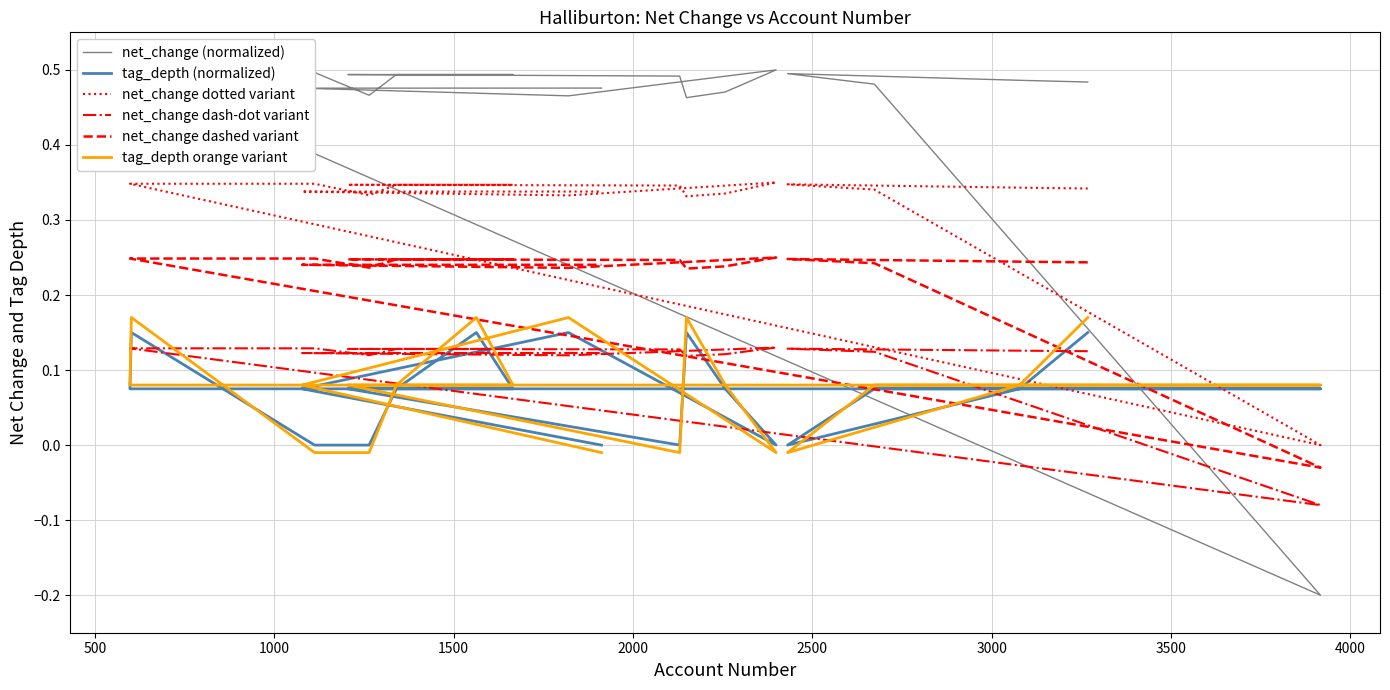

What is the total value across all series at 1000?

1.2